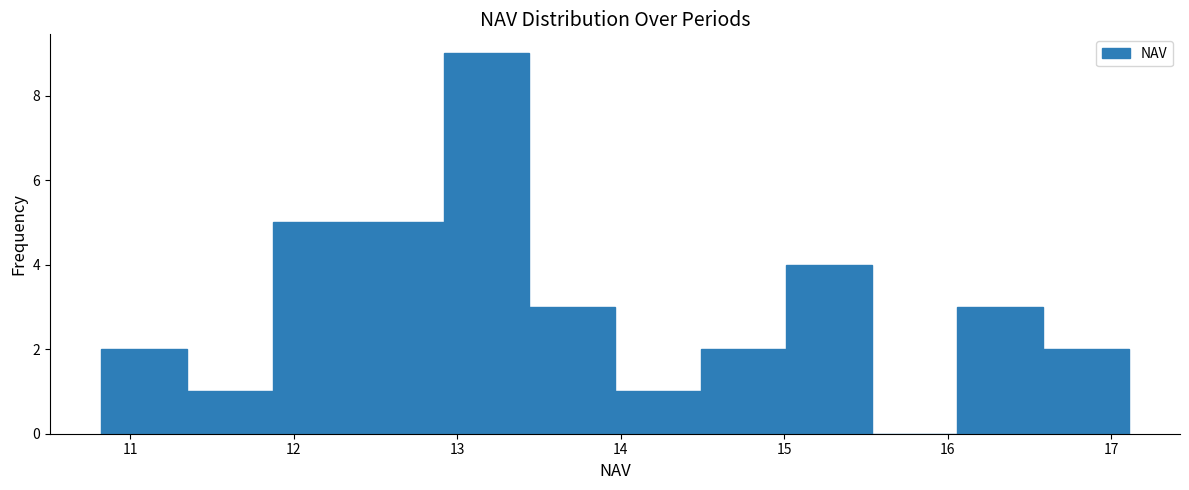

Reading left to right, transcribe this chart: for each bar, give the range it covers on the x-axis and its height. Neither the bar edges nor the heights are printed on the chart, so give them approximately, as read against the axes.

10.8 to 11.3: 2
11.3 to 11.9: 1
11.9 to 12.4: 5
12.4 to 12.9: 5
12.9 to 13.4: 9
13.4 to 14.0: 3
14.0 to 14.5: 1
14.5 to 15.0: 2
15.0 to 15.5: 4
15.5 to 16.1: 0
16.1 to 16.6: 3
16.6 to 17.1: 2